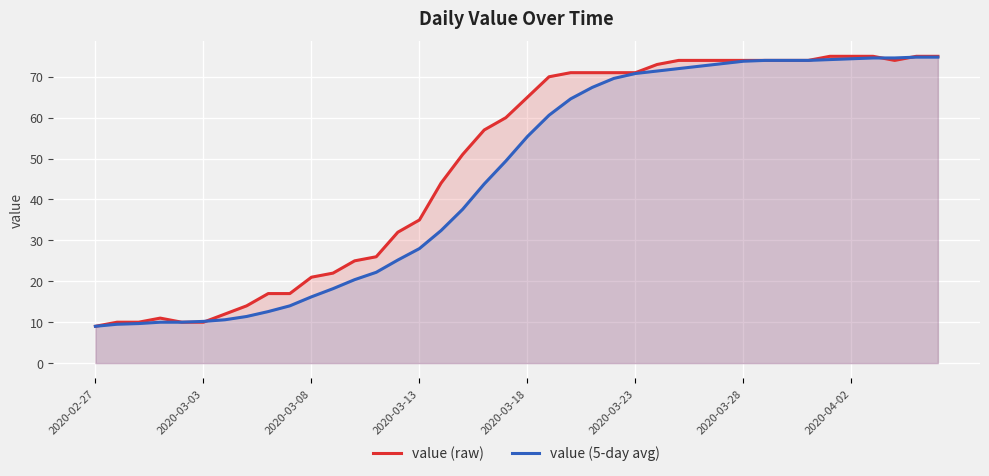

Is it true that value (raw) equals 14.4 at 2020-03-03?

False